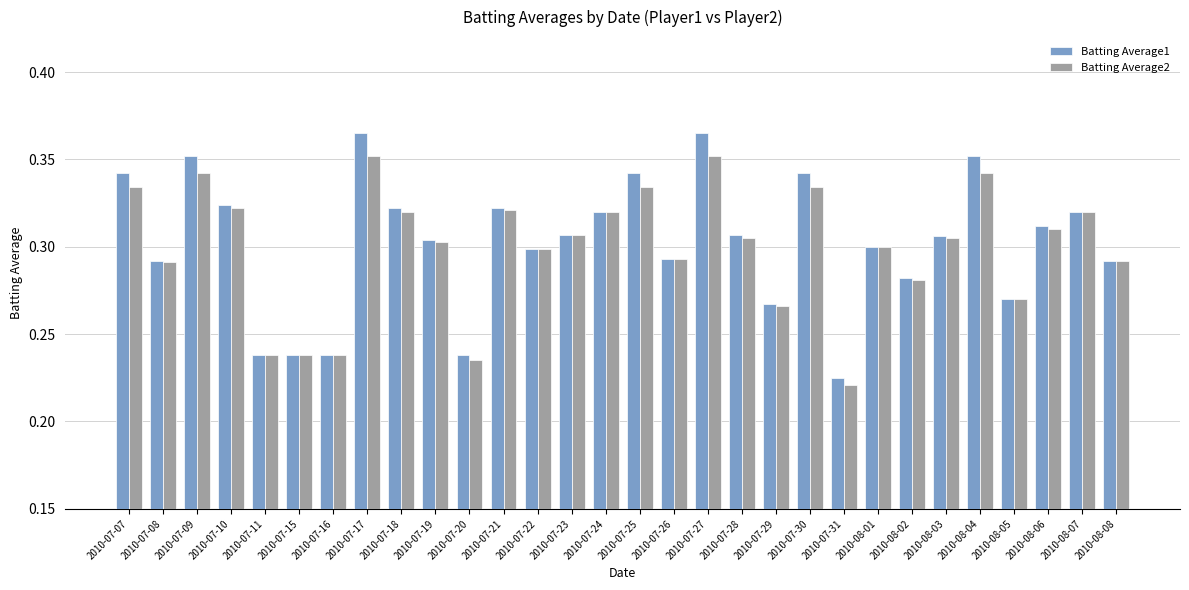

How many Batting Average1 values are between 0 and 1?

30